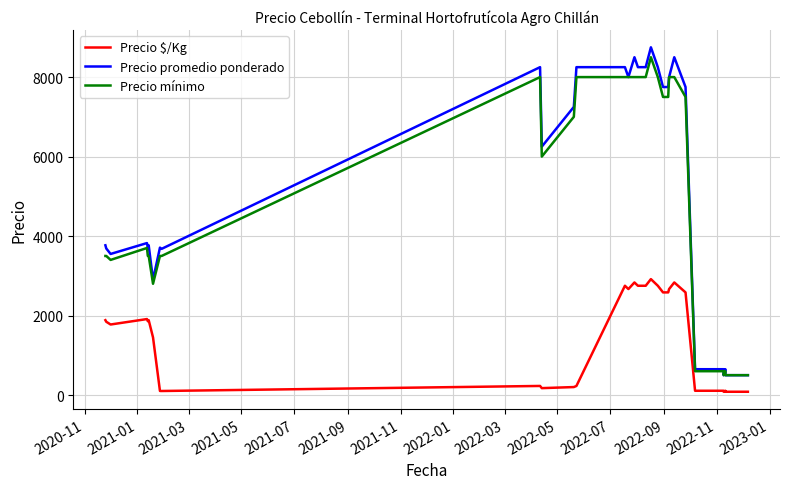

The value of Precio mínimo at 2022-03 is 4572. True or false?

False